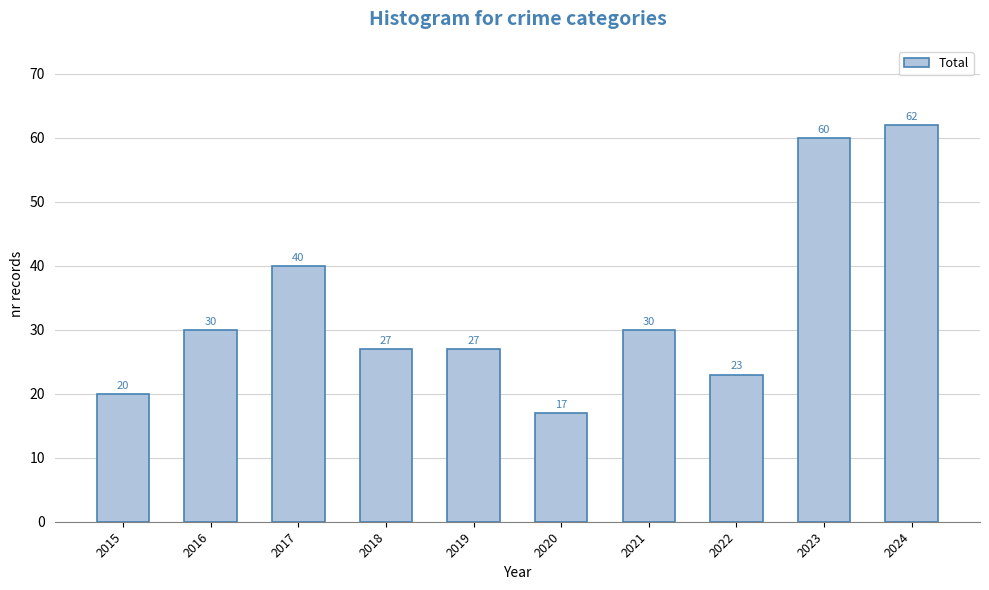

What is the value of the 3rd bar from the left?

40